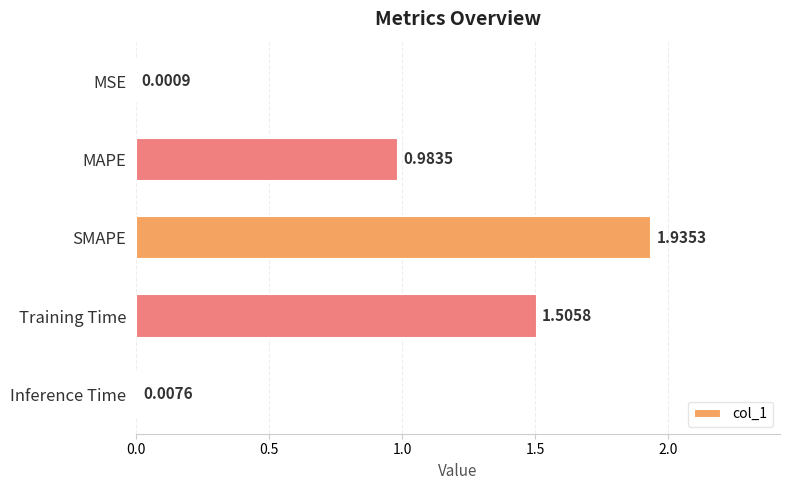

Which label corresponds to the largest value in the chart?

SMAPE